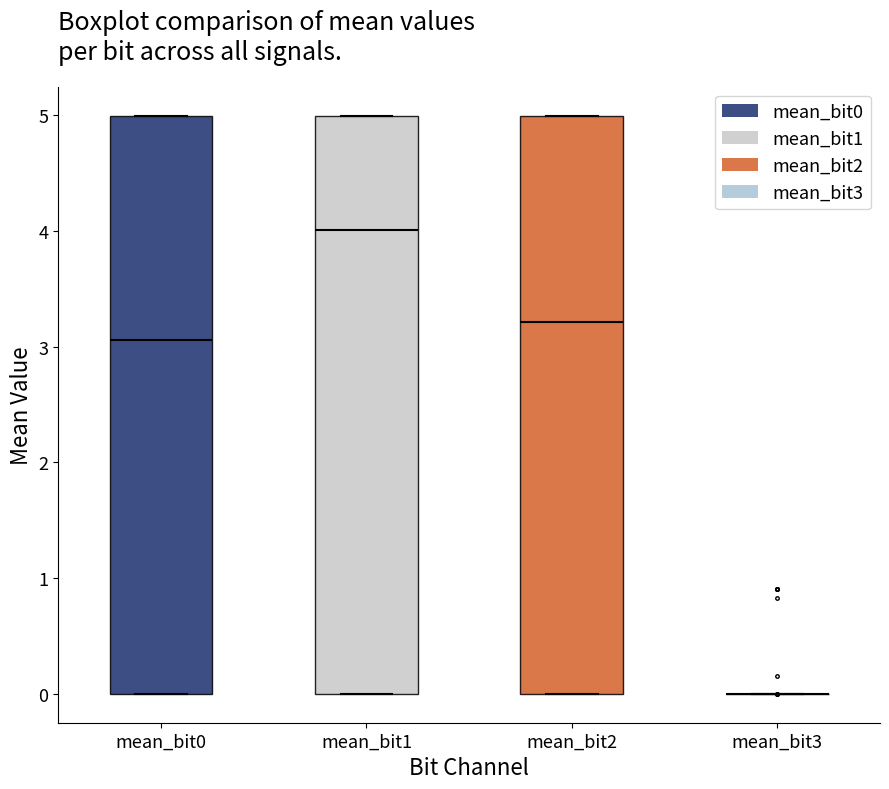

Where is the upper edge of the box for mean_bit2 on the y-axis? The values are not printed on the chart, so give them approximately, as read against the axis.

5.0